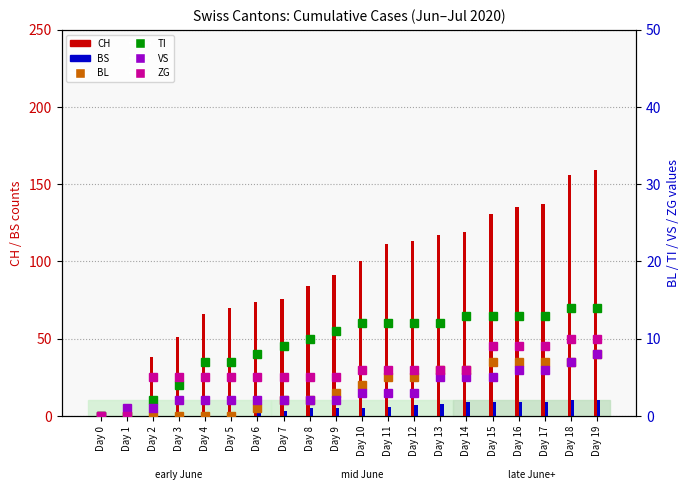

Rank the series by their maximum value, from lowest to highest.

BL, VS, BS, ZG, TI, CH